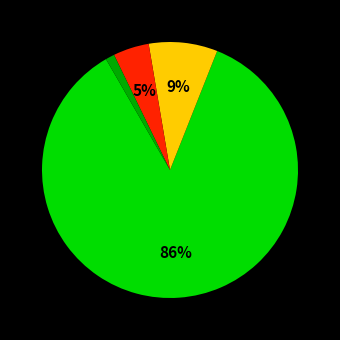

How many segments does this pie chart have?

4